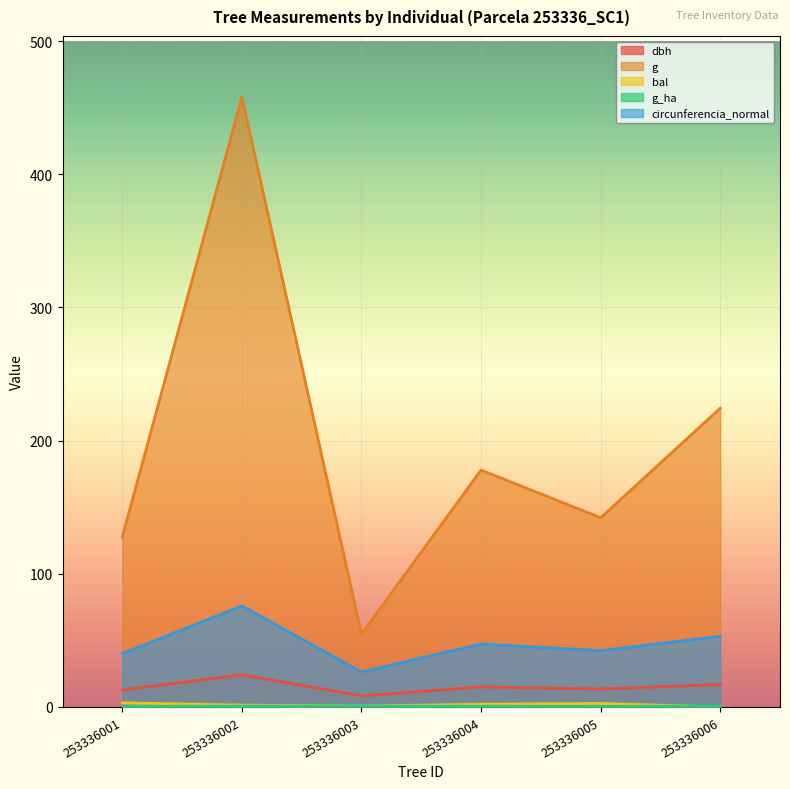

Reading left to right, list all the values displayed in this chart.

dbh: 12.8	24.1	8.3	15.1	13.4	16.9
g: 127.7	458.1	54.8	177.9	142.1	224.3
bal: 3.1	1.4	0.7	2.1	2.6	0.0
g_ha: 0.4	0.7	0.7	0.6	0.5	0.7
circunferencia_normal: 40.1	75.9	26.2	47.3	42.2	53.1